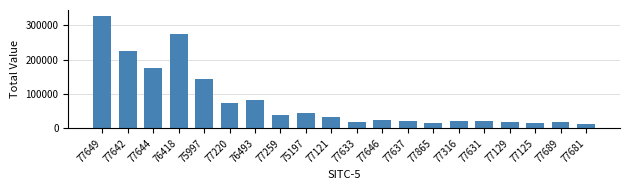

What is the label of the 2nd bar from the left?

77642